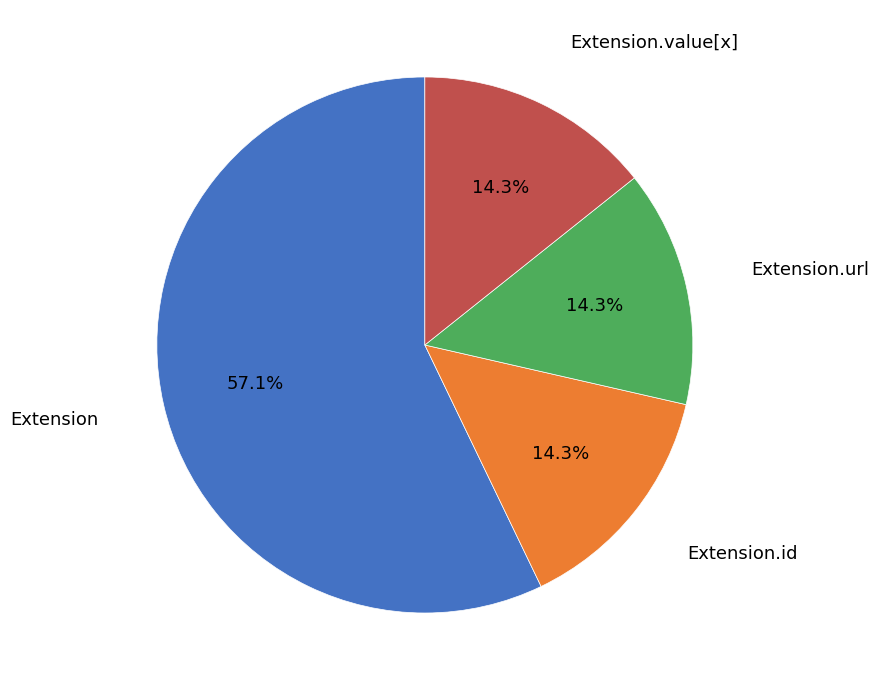

Is Extension.url the majority of the pie?

No